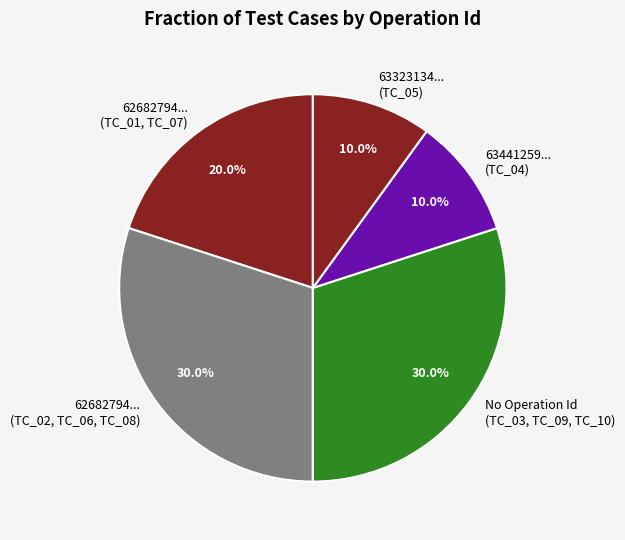

How many segments does this pie chart have?

5